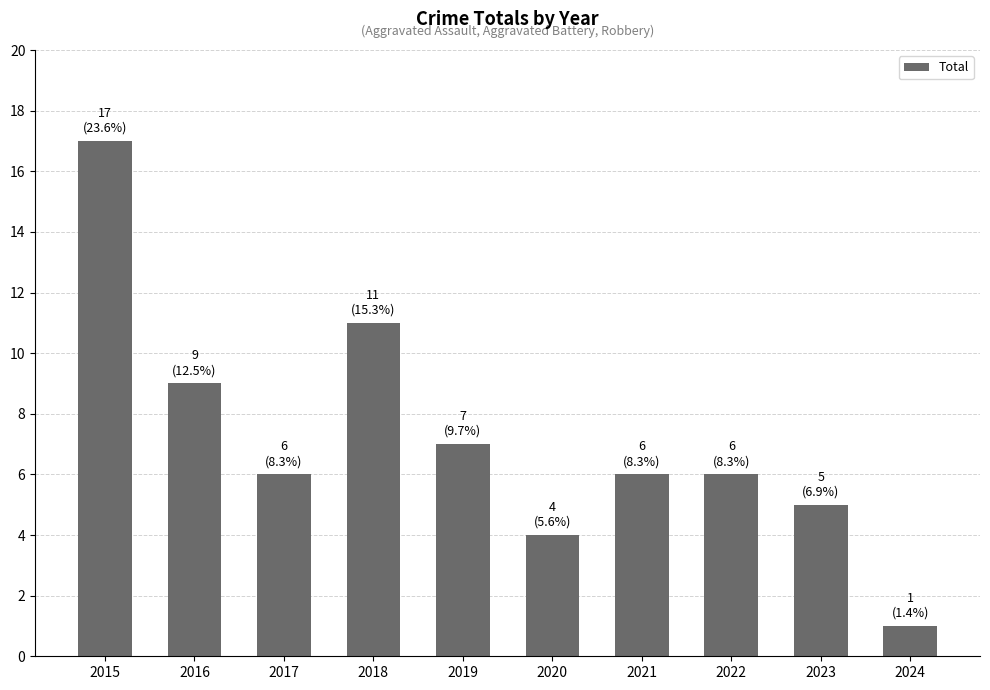

Reading left to right, extract all data points from this chart.

17	9	6	11	7	4	6	6	5	1